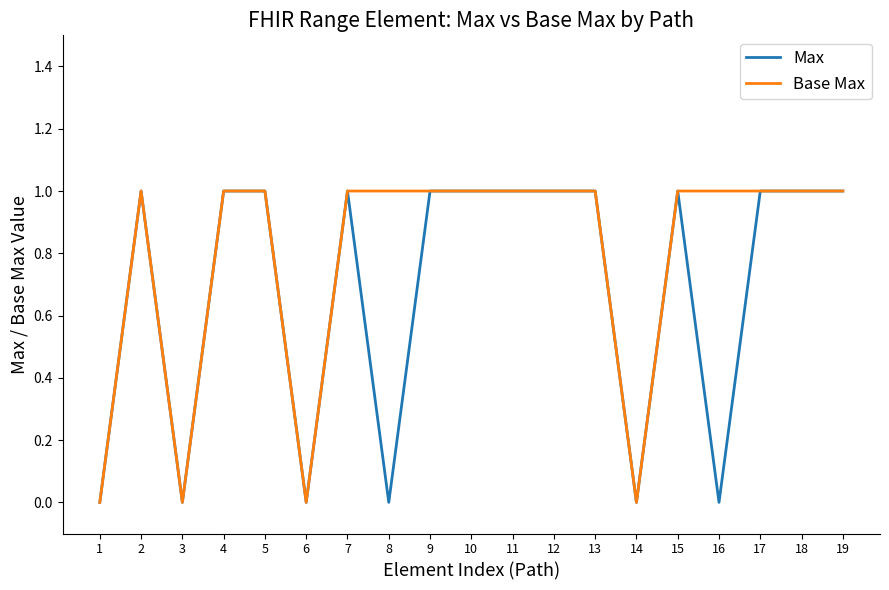

Reading right to left, transcribe all the data shown in this chart.

Max: 19=1	18=1	17=1	16=0	15=1	14=0	13=1	12=1	11=1	10=1	9=1	8=0	7=1	6=0	5=1	4=1	3=0	2=1	1=0
Base Max: 19=1	18=1	17=1	16=1	15=1	14=0	13=1	12=1	11=1	10=1	9=1	8=1	7=1	6=0	5=1	4=1	3=0	2=1	1=0